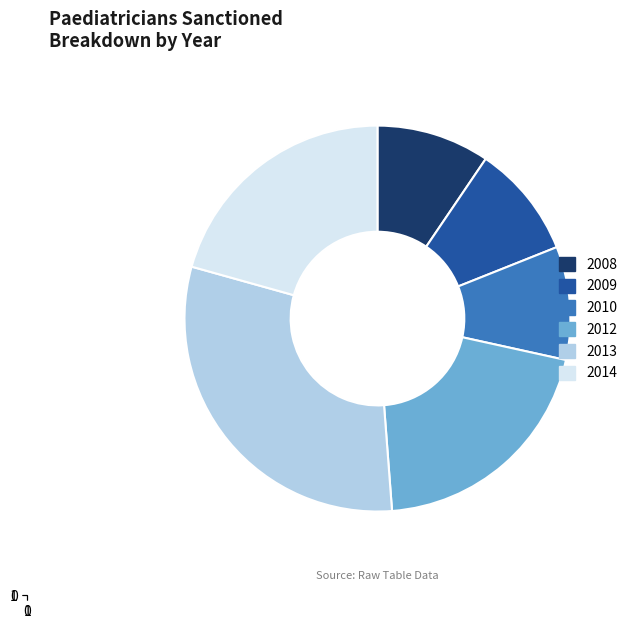

Combined, do 2012 and 2014 account for over 50%?

No